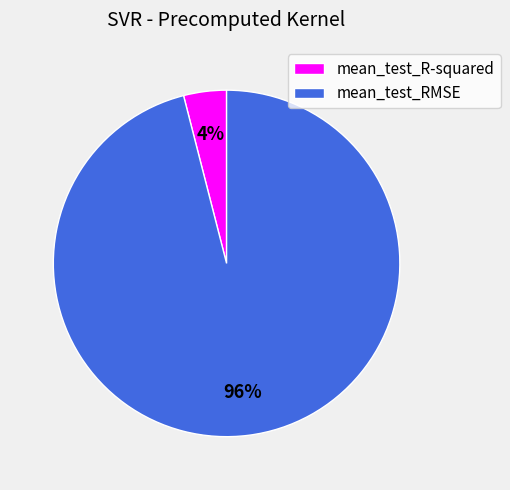

How many segments does this pie chart have?

2